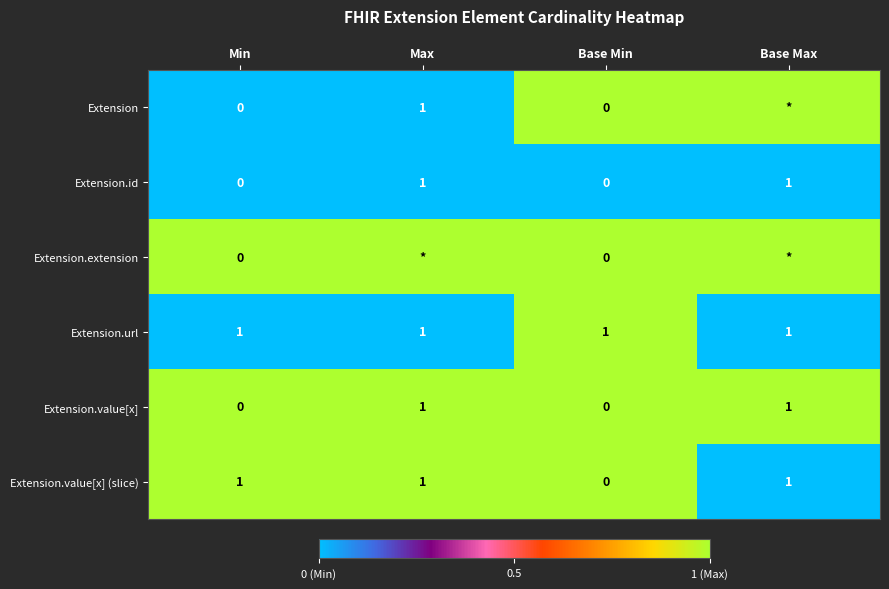

The Extension series shows 1 at Max. True or false?

True